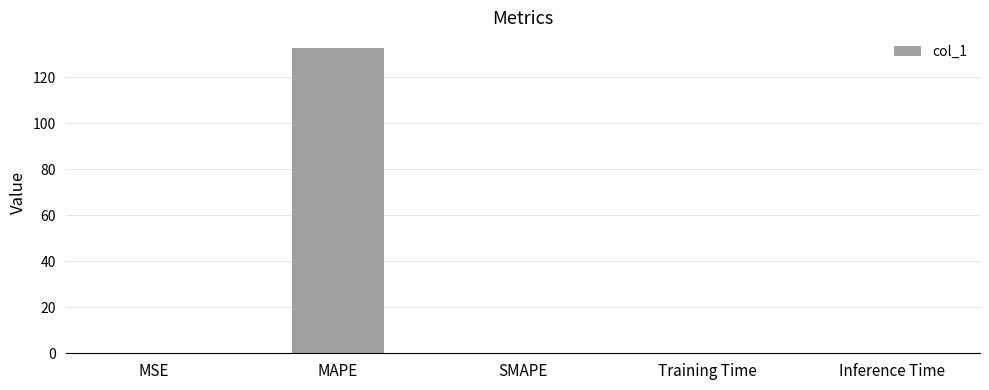

Read the value at MAPE.

132.8